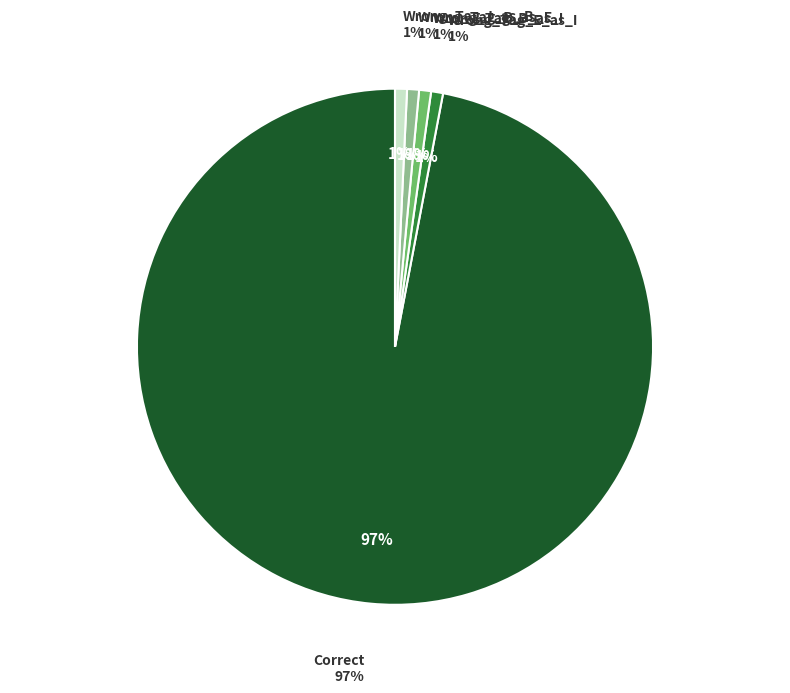

Approximately how many times larger is the value at Correct compared to Wrong_Tag_B_as_I?

130.0